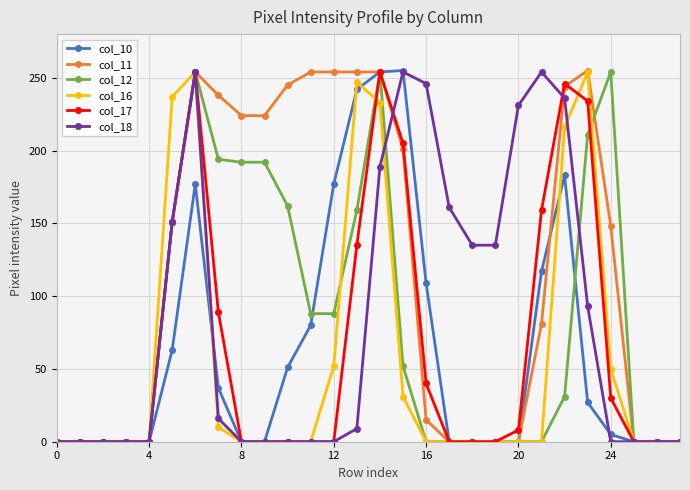

At how many categories does at least one series exceed 2?

20